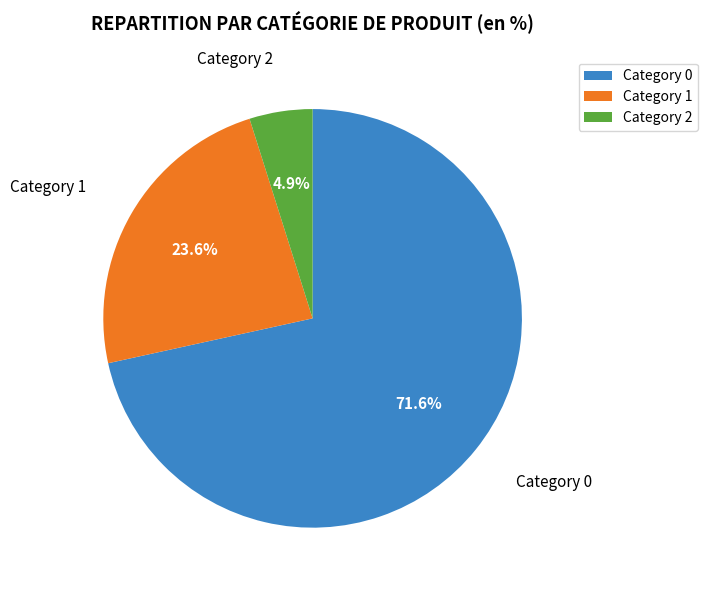

Does any single category account for the majority?

Yes